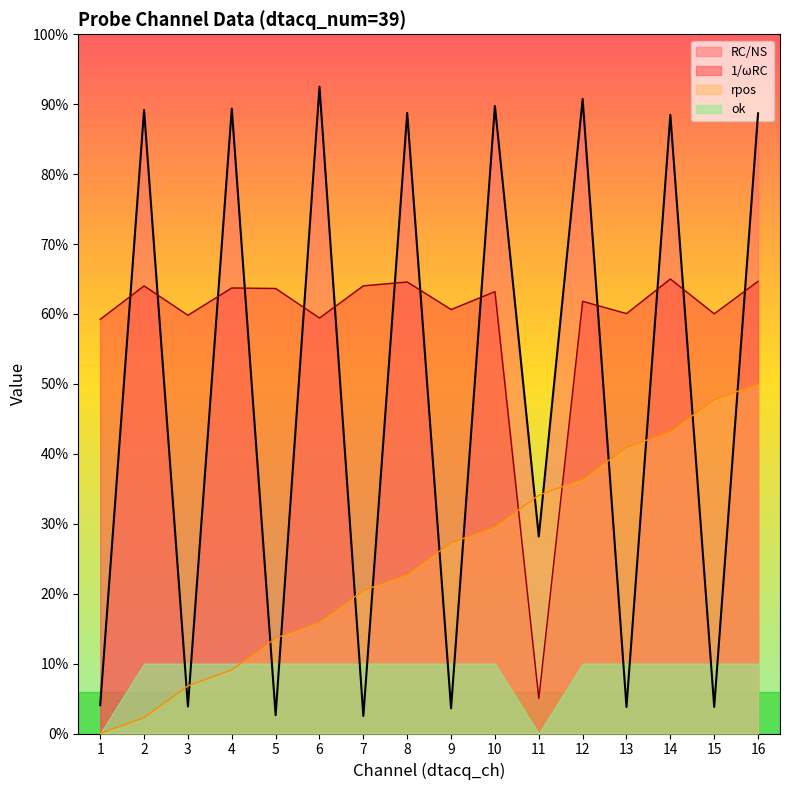

What are all the series names shown in the legend?

RC/NS, 1/ωRC, rpos, ok